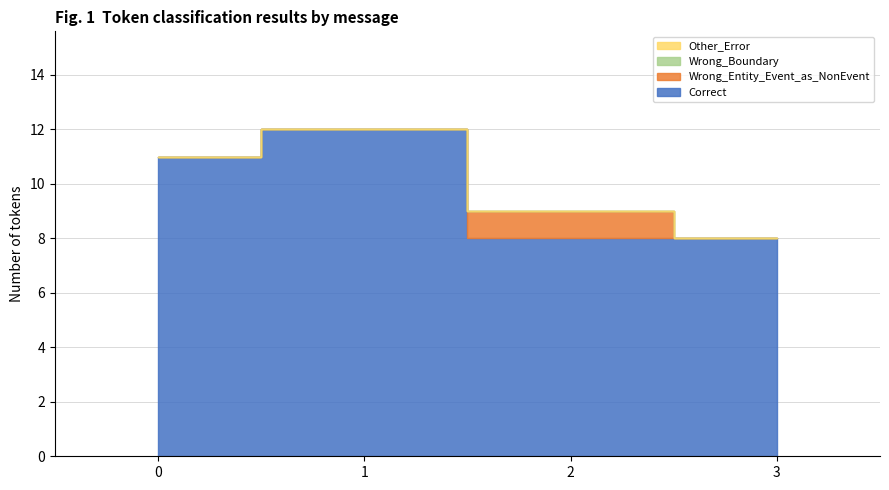

What are all the series names shown in the legend?

Correct, Wrong_Entity_Event_as_NonEvent, Wrong_Boundary, Other_Error